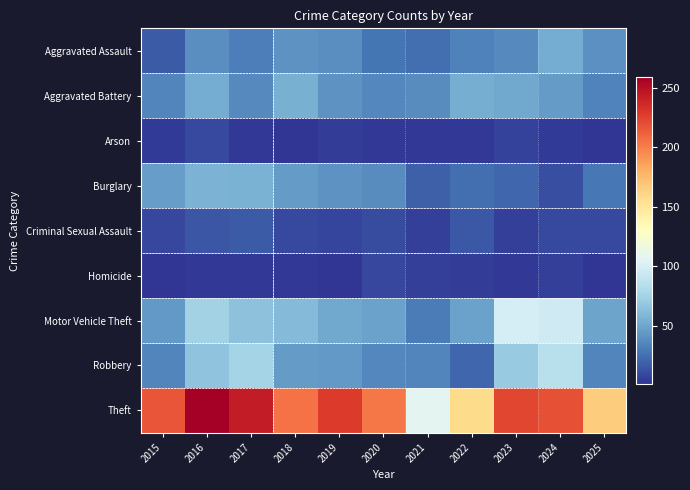

Rank the series by their maximum value, from lowest to highest.

Homicide, Arson, Criminal Sexual Assault, Aggravated Assault, Aggravated Battery, Burglary, Robbery, Motor Vehicle Theft, Theft